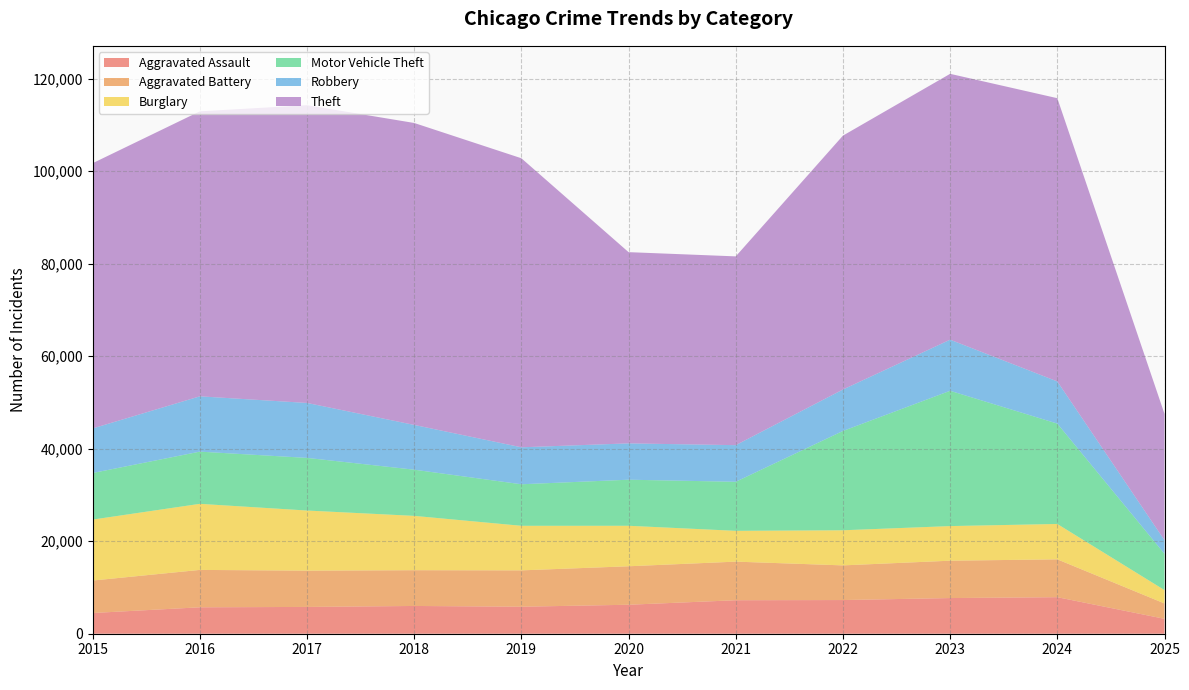

Reading left to right, extract all data points from this chart.

Aggravated Assault: 4480	5713	5793	6002	5841	6265	7242	7281	7712	7900	3221
Aggravated Battery: 7018	8085	7845	7734	7858	8320	8346	7495	8079	8183	3322
Burglary: 13184	14289	13001	11747	9638	8758	6662	7594	7485	7650	2891
Motor Vehicle Theft: 10068	11285	11380	9985	8978	9960	10604	21472	29254	21701	7848
Robbery: 9638	11960	11881	9681	7995	7855	7920	8964	11052	9119	2936
Theft: 57352	61624	64386	65290	62499	41350	40820	54899	57484	61244	27320